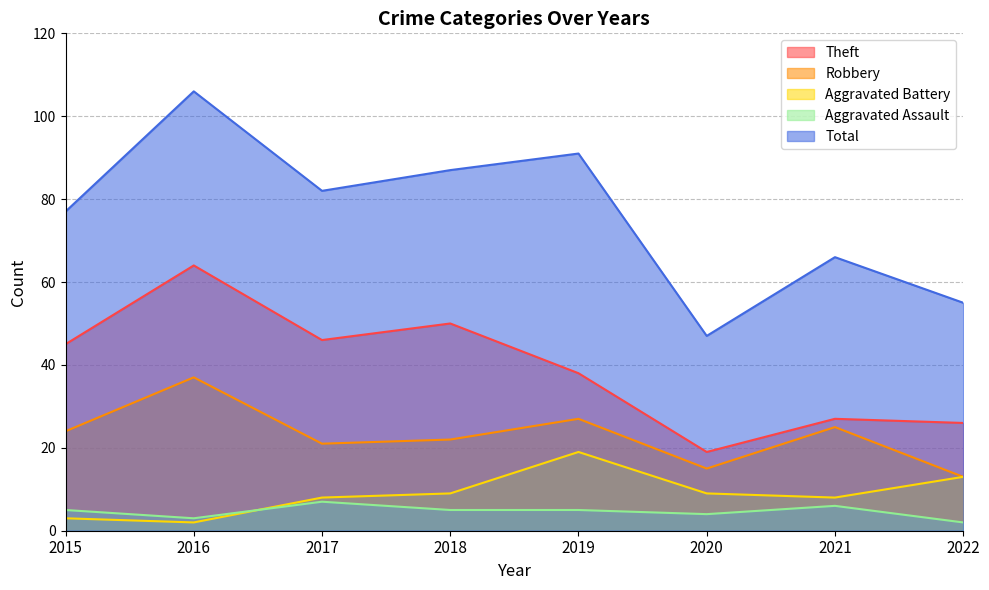

How many data points in Aggravated Assault are less than 5?

3